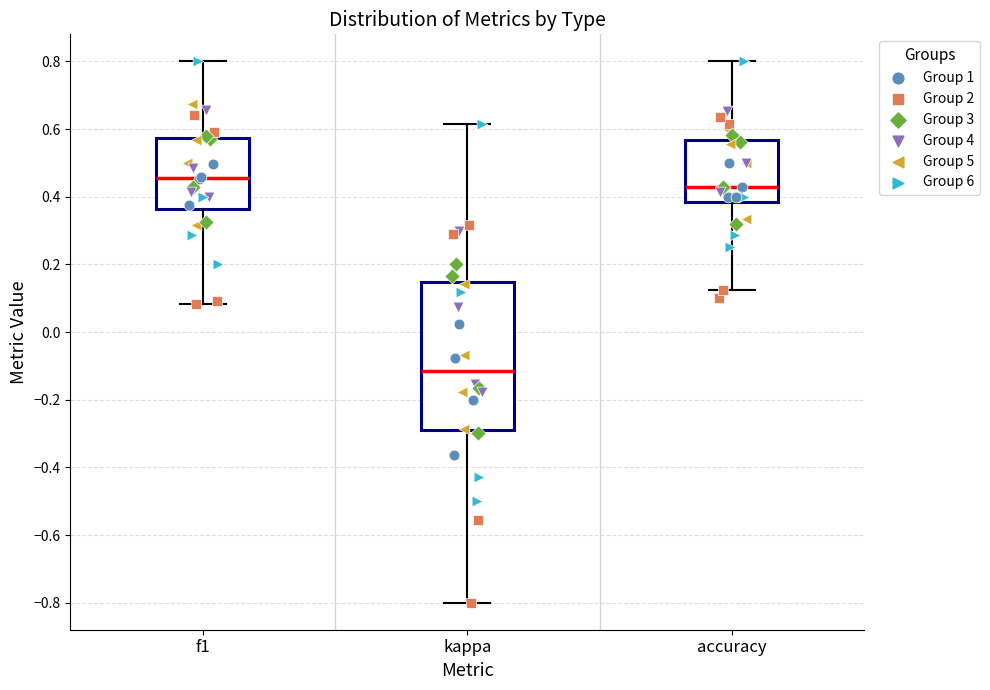

Which box's median line is the highest?

f1